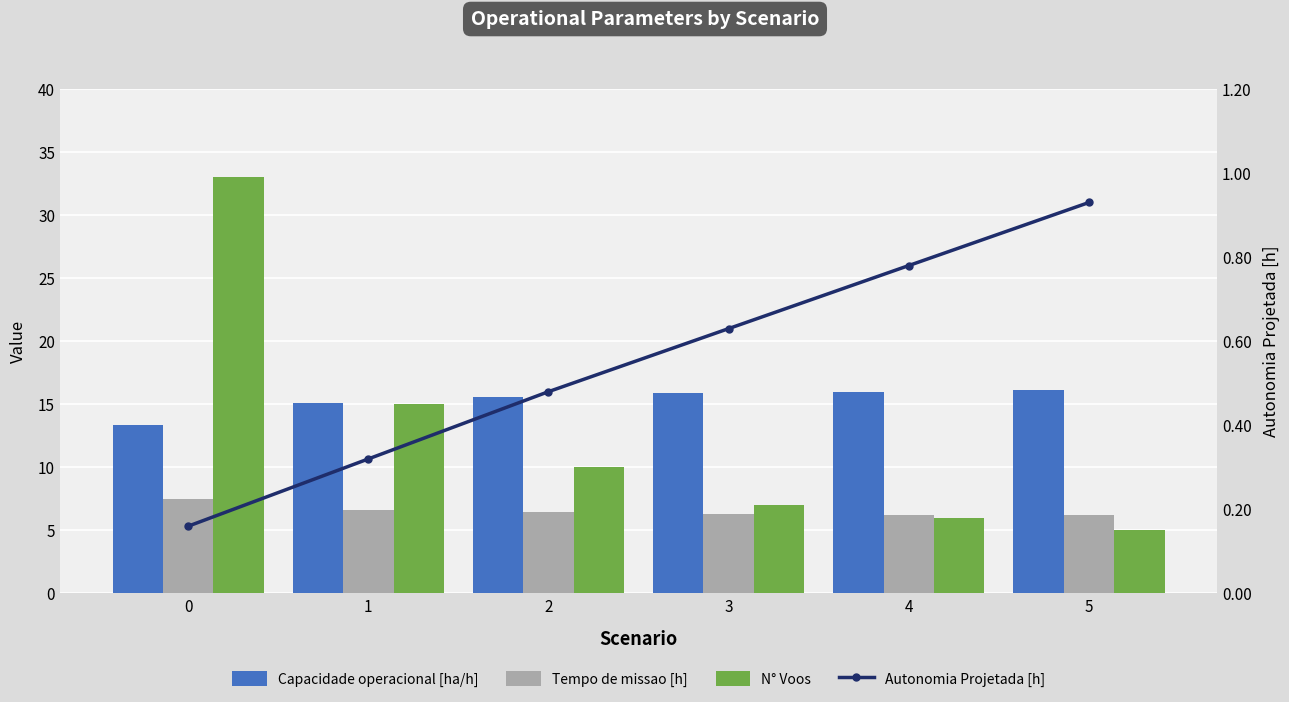

Reading right to left, what are all the values shown in this chart?

Capacidade operacional [ha/h]: 16.1	16.0	15.9	15.6	15.1	13.3
Tempo de missao [h]: 6.2	6.2	6.3	6.4	6.6	7.5
N° Voos: 5.0	6.0	7.0	10.0	15.0	33.0
Autonomia Projetada [h]: 0.9	0.8	0.6	0.5	0.3	0.2